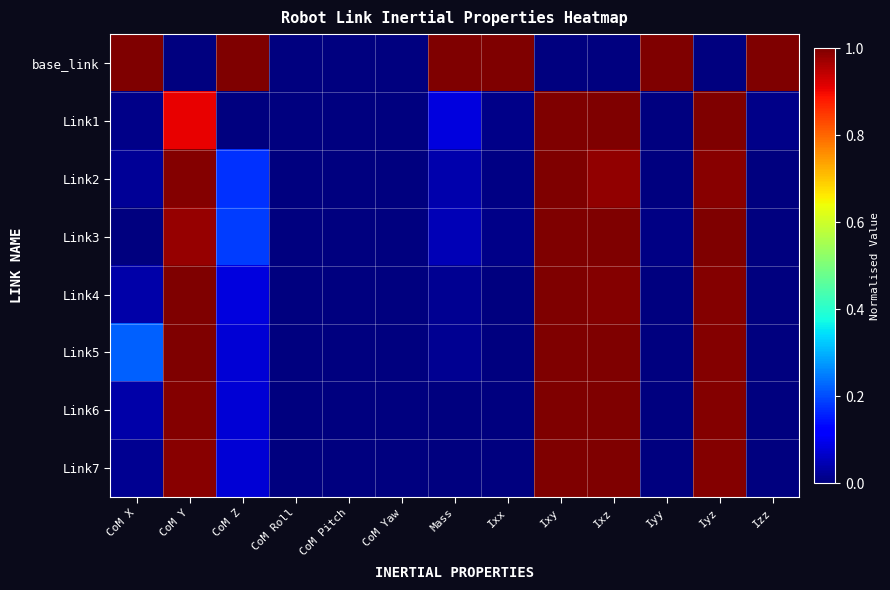

Reading left to right, what are all the values shown in this chart?

base_link: CoM X=1.0	CoM Y=0.0	CoM Z=1.0	CoM Roll=0.0	CoM Pitch=0.0	CoM Yaw=0.0	Mass=1.0	Ixx=1.0	Ixy=0.0	Ixz=0.0	Iyy=1.0	Iyz=0.0	Izz=1.0
Link1: CoM X=0.0	CoM Y=0.9	CoM Z=0.0	CoM Roll=0.0	CoM Pitch=0.0	CoM Yaw=0.0	Mass=0.1	Ixx=0.0	Ixy=1.0	Ixz=1.0	Iyy=0.0	Iyz=1.0	Izz=0.0
Link2: CoM X=0.0	CoM Y=1.0	CoM Z=0.2	CoM Roll=0.0	CoM Pitch=0.0	CoM Yaw=0.0	Mass=0.0	Ixx=0.0	Ixy=1.0	Ixz=1.0	Iyy=0.0	Iyz=1.0	Izz=0.0
Link3: CoM X=0.0	CoM Y=1.0	CoM Z=0.2	CoM Roll=0.0	CoM Pitch=0.0	CoM Yaw=0.0	Mass=0.0	Ixx=0.0	Ixy=1.0	Ixz=1.0	Iyy=0.0	Iyz=1.0	Izz=0.0
Link4: CoM X=0.0	CoM Y=1.0	CoM Z=0.1	CoM Roll=0.0	CoM Pitch=0.0	CoM Yaw=0.0	Mass=0.0	Ixx=0.0	Ixy=1.0	Ixz=1.0	Iyy=0.0	Iyz=1.0	Izz=0.0
Link5: CoM X=0.2	CoM Y=1.0	CoM Z=0.1	CoM Roll=0.0	CoM Pitch=0.0	CoM Yaw=0.0	Mass=0.0	Ixx=0.0	Ixy=1.0	Ixz=1.0	Iyy=0.0	Iyz=1.0	Izz=0.0
Link6: CoM X=0.0	CoM Y=1.0	CoM Z=0.1	CoM Roll=0.0	CoM Pitch=0.0	CoM Yaw=0.0	Mass=0.0	Ixx=0.0	Ixy=1.0	Ixz=1.0	Iyy=0.0	Iyz=1.0	Izz=0.0
Link7: CoM X=0.0	CoM Y=1.0	CoM Z=0.1	CoM Roll=0.0	CoM Pitch=0.0	CoM Yaw=0.0	Mass=0.0	Ixx=0.0	Ixy=1.0	Ixz=1.0	Iyy=0.0	Iyz=1.0	Izz=0.0